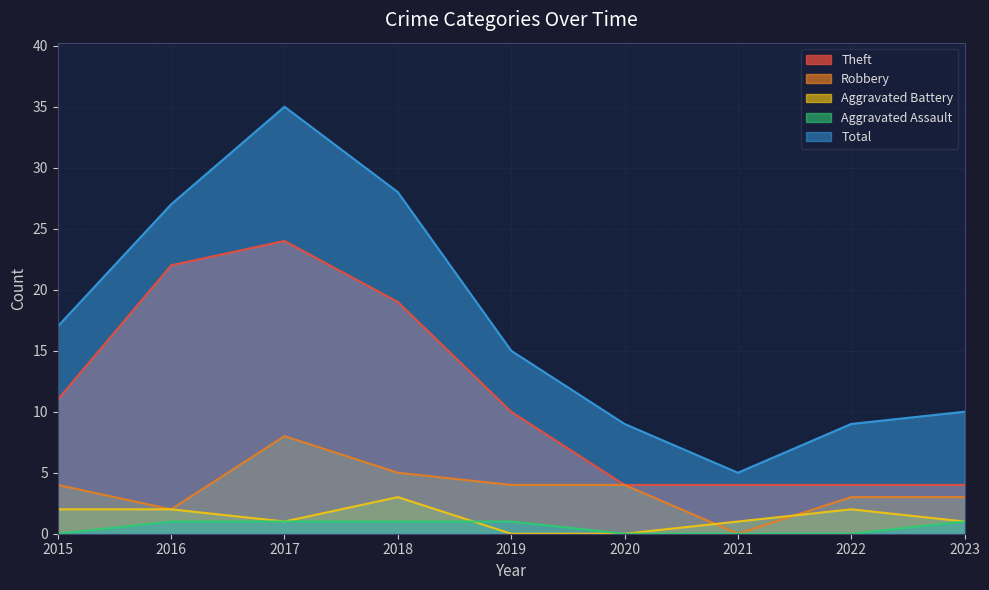

True or false: Aggravated Assault and Theft intersect in this chart.

False